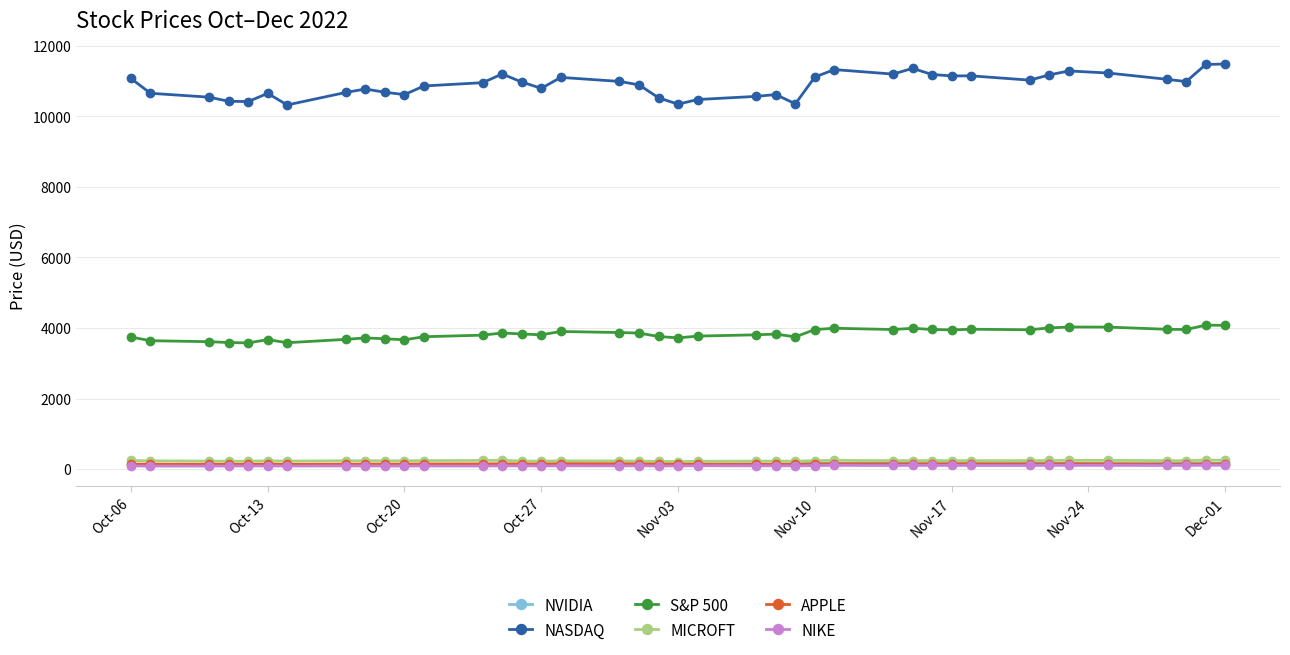

True or false: NASDAQ and MICROFT intersect in this chart.

False